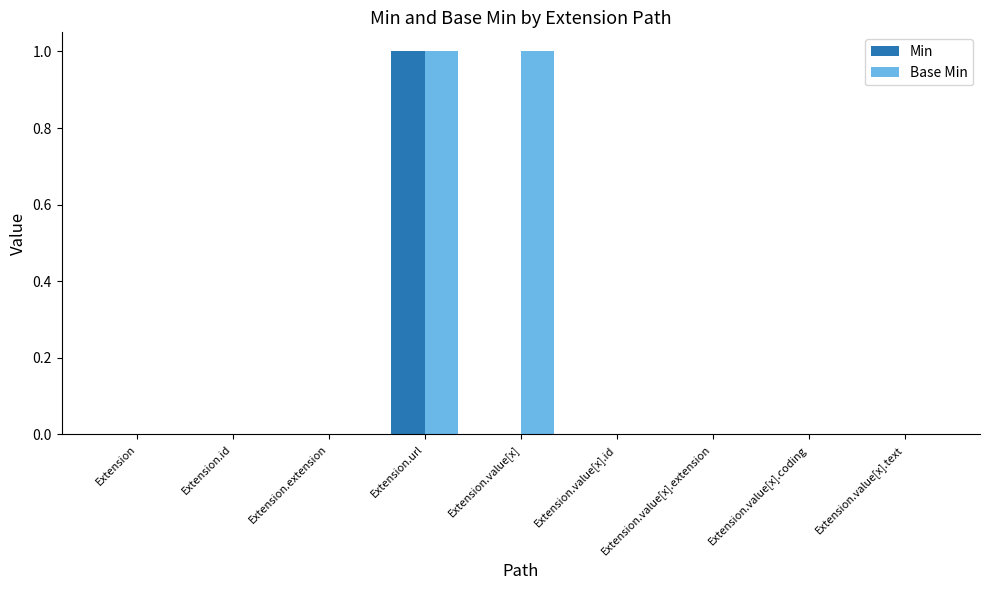

The Base Min series shows 0 at Extension.value[x].coding. True or false?

True